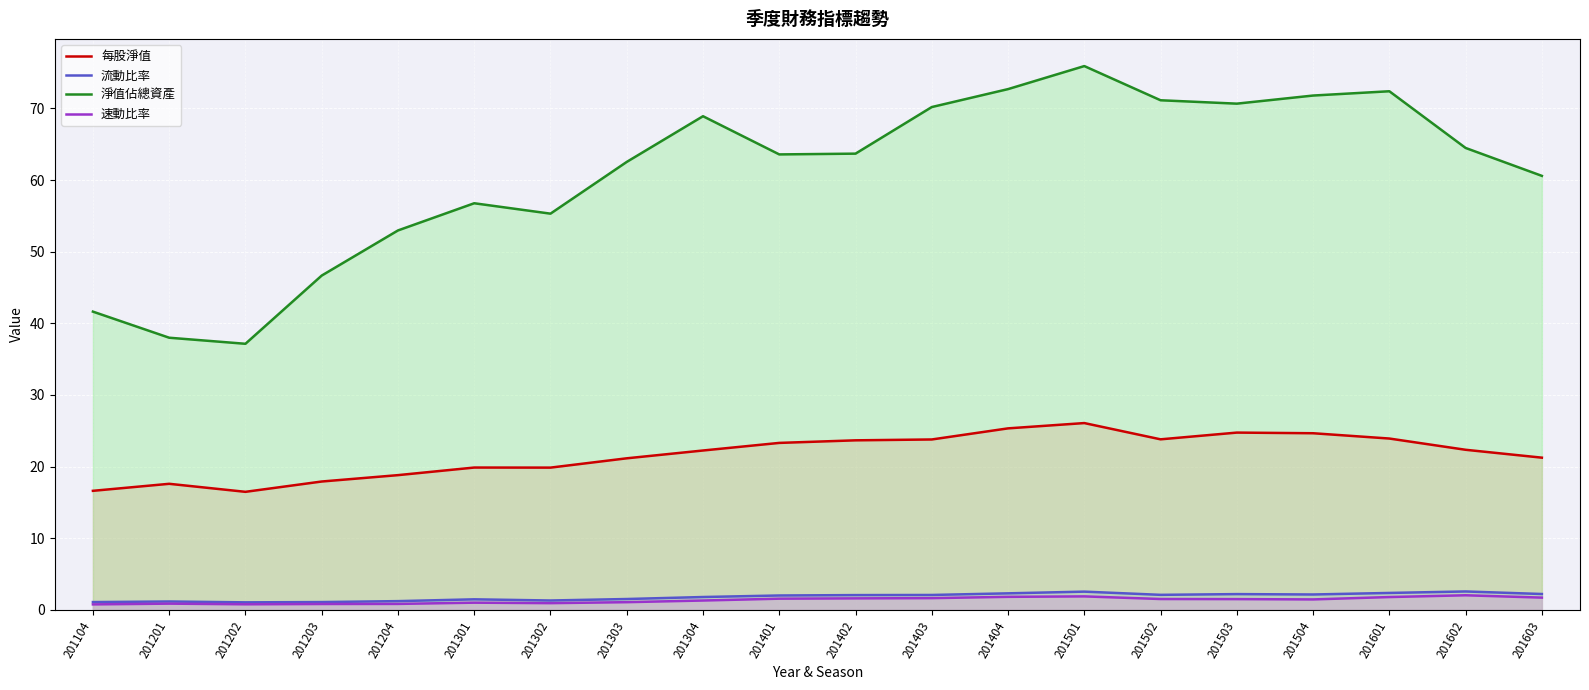

Count the number of data series in this chart.

4